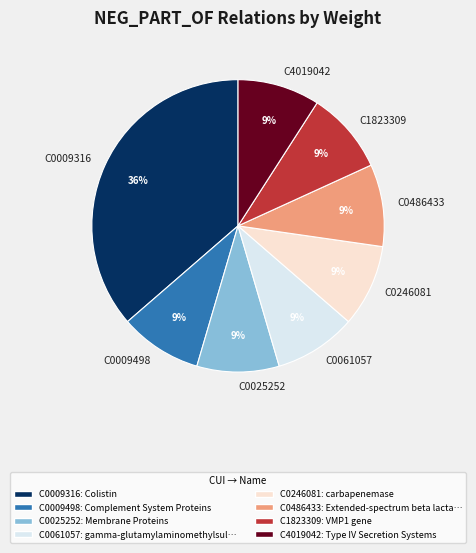

Which category has the biggest portion of the pie?

C0009316